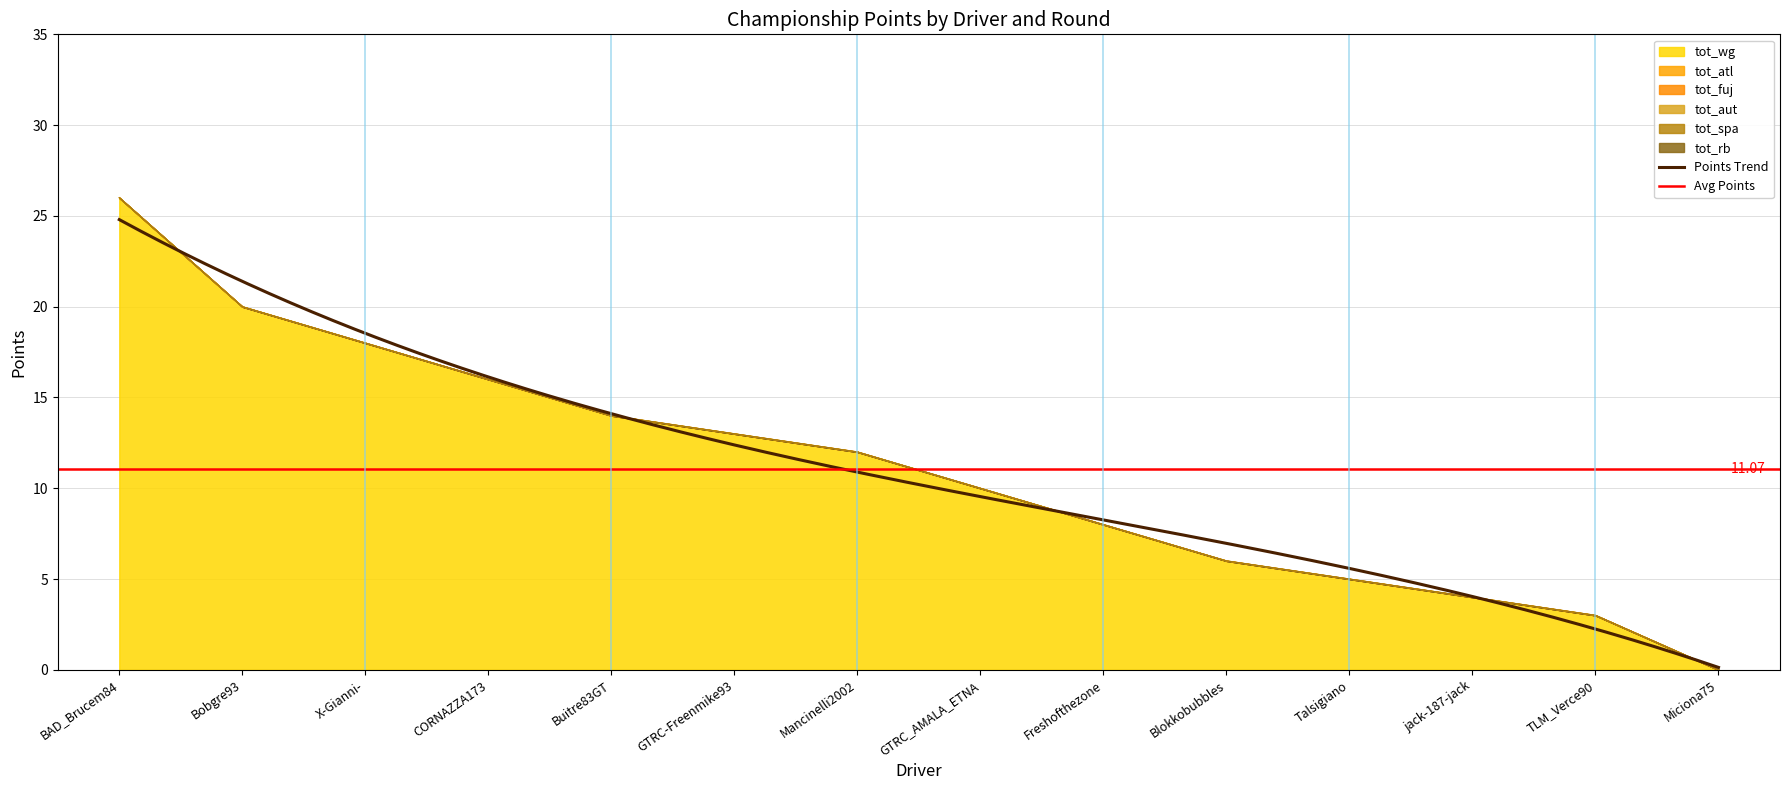

Which category has the lowest value in the tot_atl series?

BAD_Brucem84